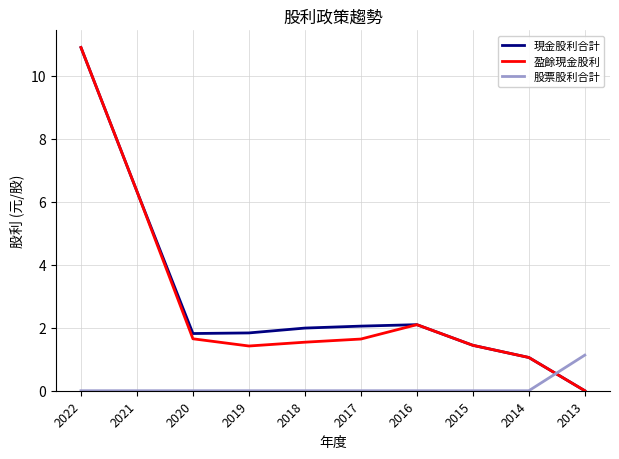

What is the greatest value displayed?

10.9